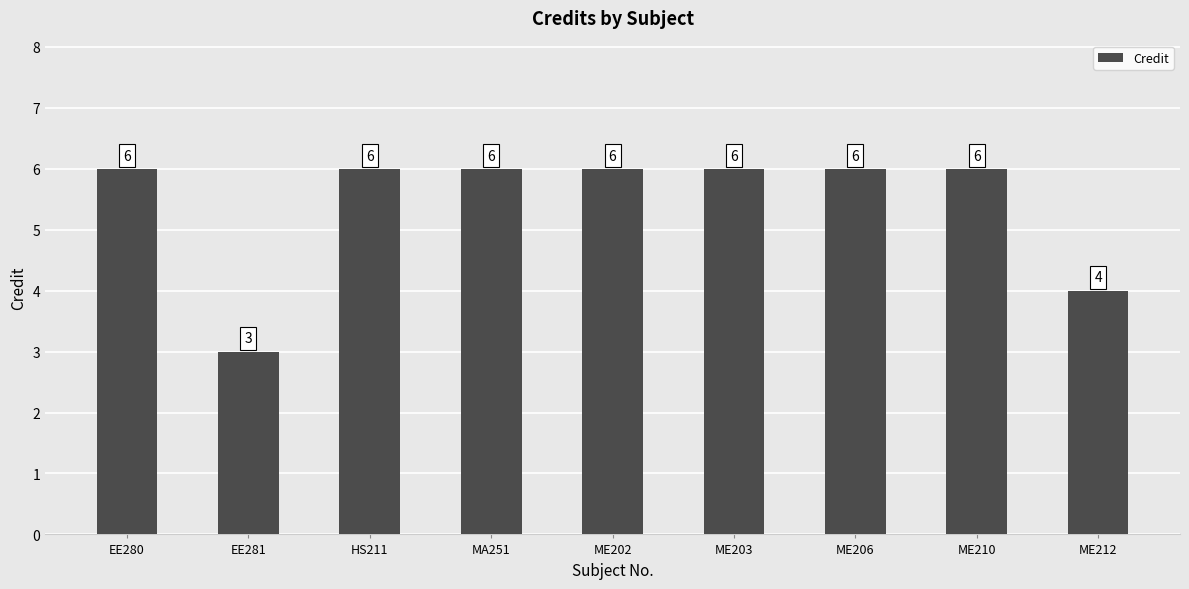

Are the bars horizontal?

No